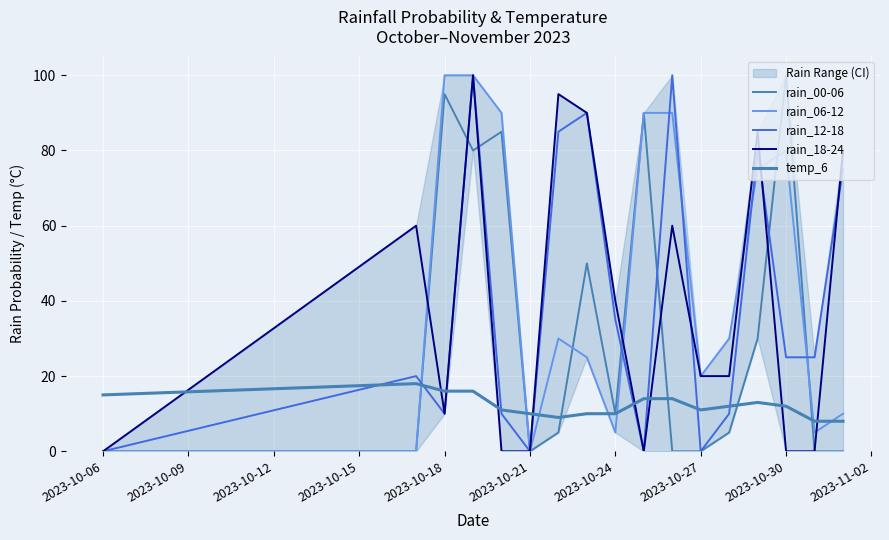

What is the sum of all rain_12-18 values?

665